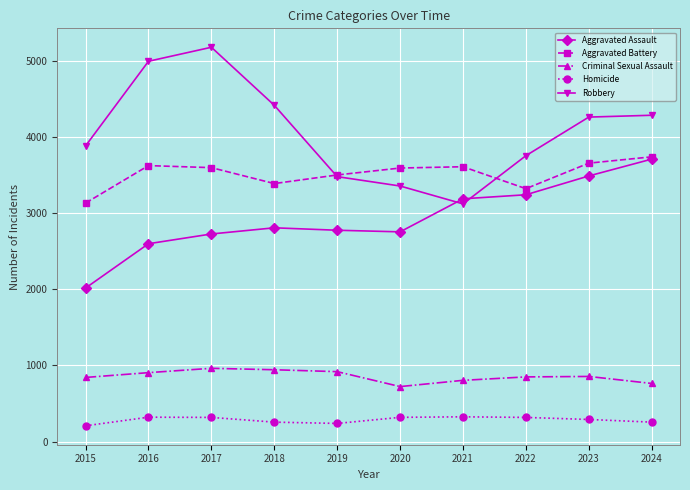

At which label is Robbery closest to 4150?

2023